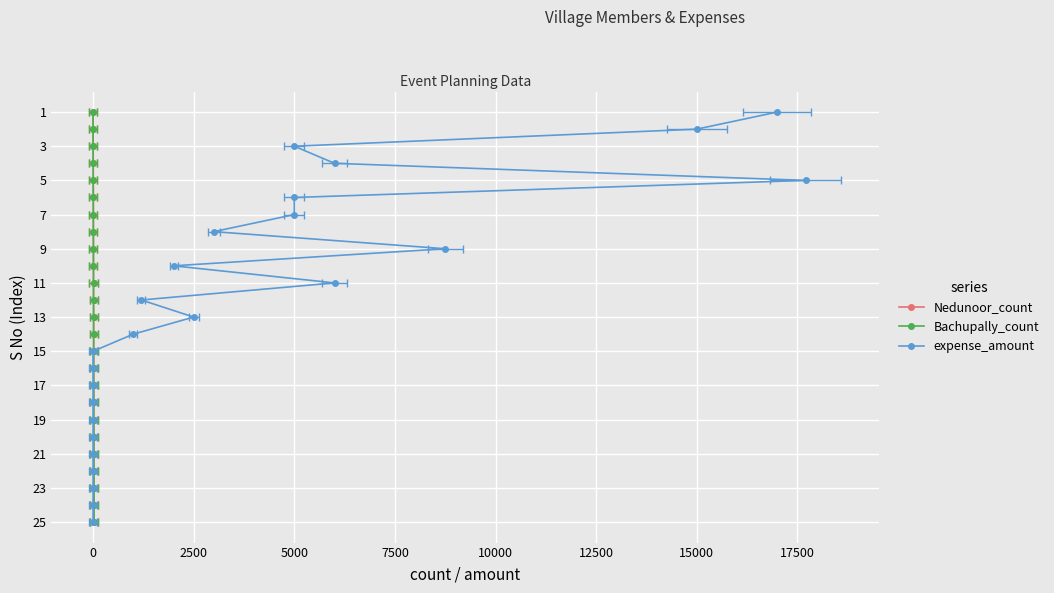

Does the chart display data point markers on the line(s)?

Yes